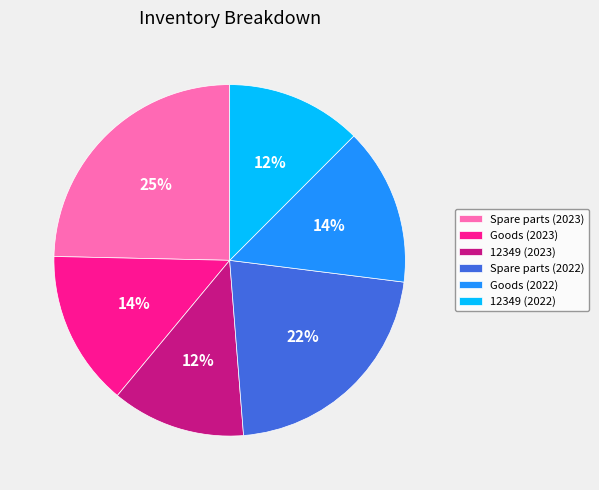

Which slice is the largest?

Spare parts (2023)